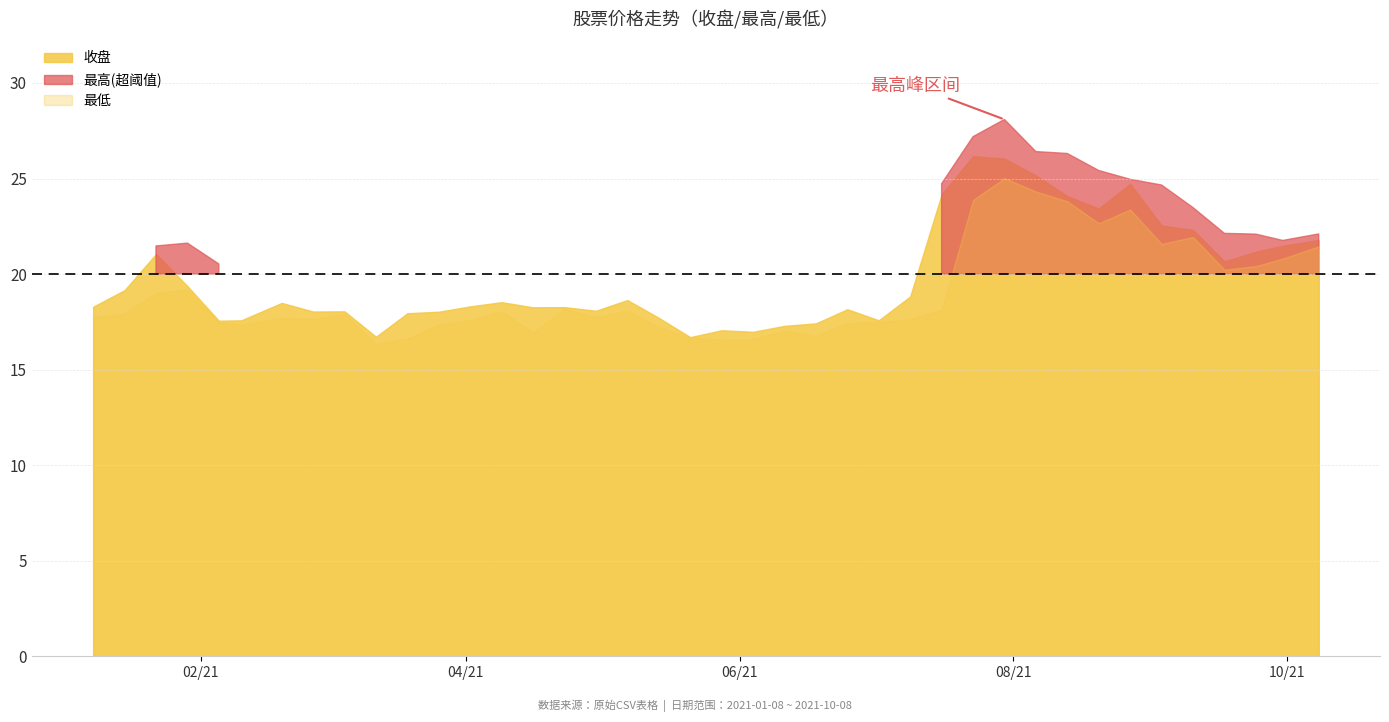

What is the maximum value for 最低?

25.0